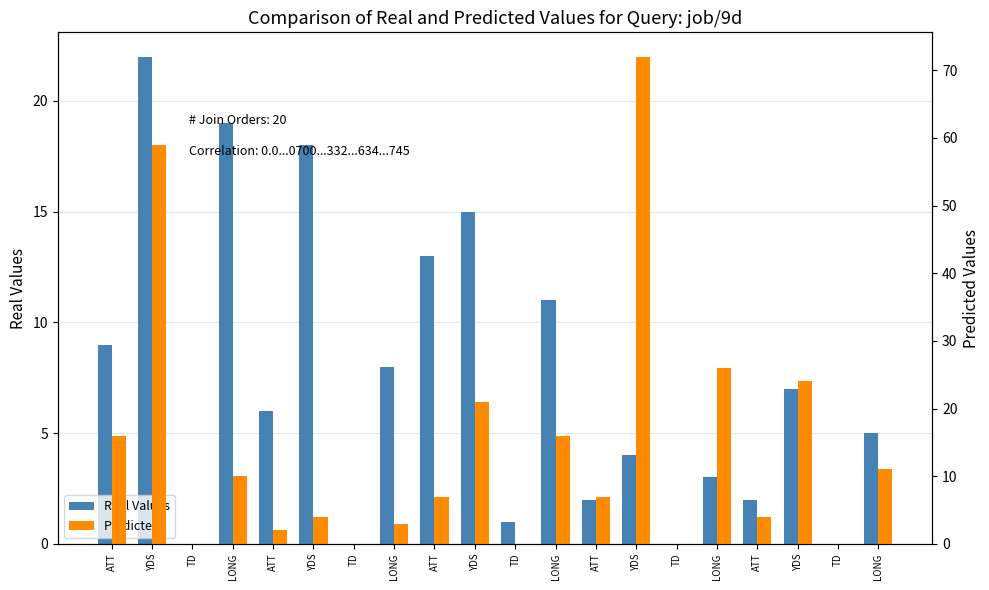

Between YDS and TD, which is larger?

YDS